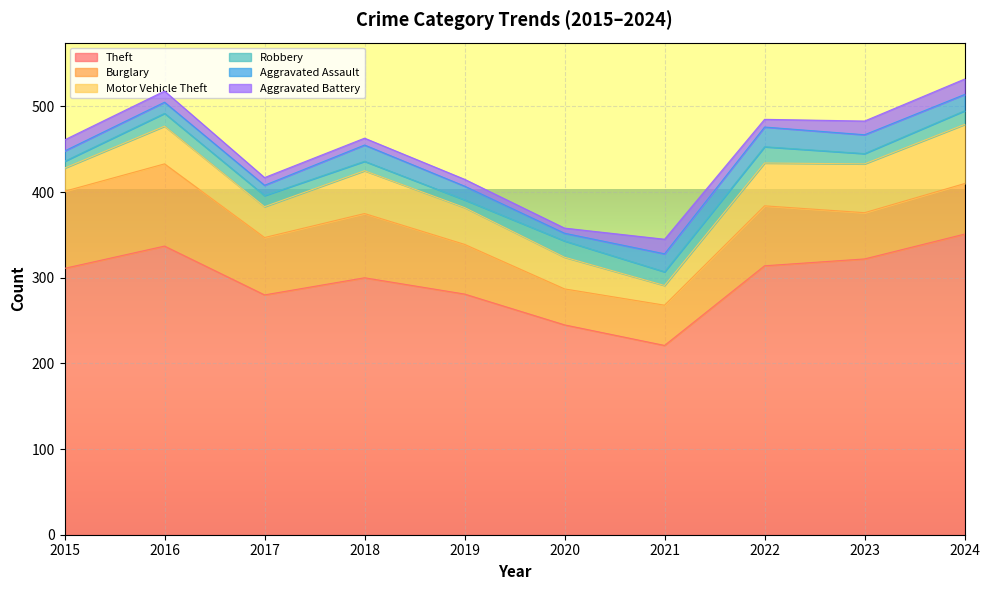

Between 2018 and 2020, which series saw the biggest shift?

Theft